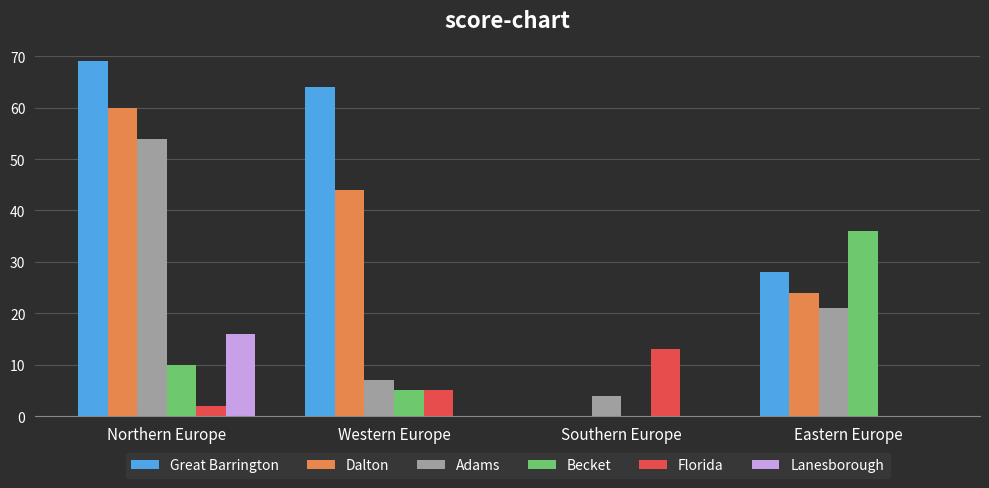

Which category has the highest value across all series?

Northern Europe